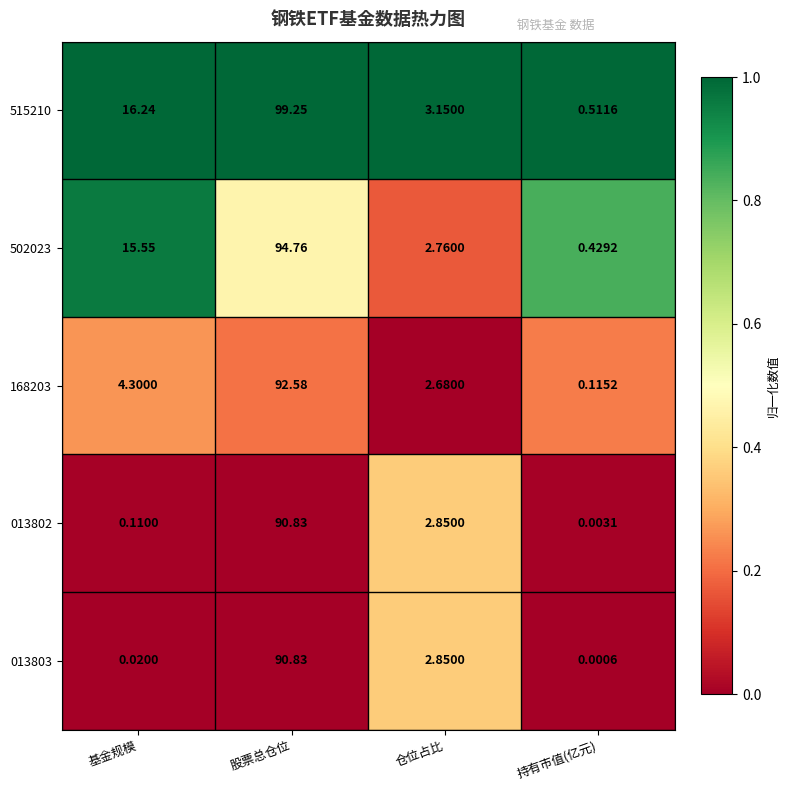

Which category has the highest value in the 515210 series?

股票总仓位